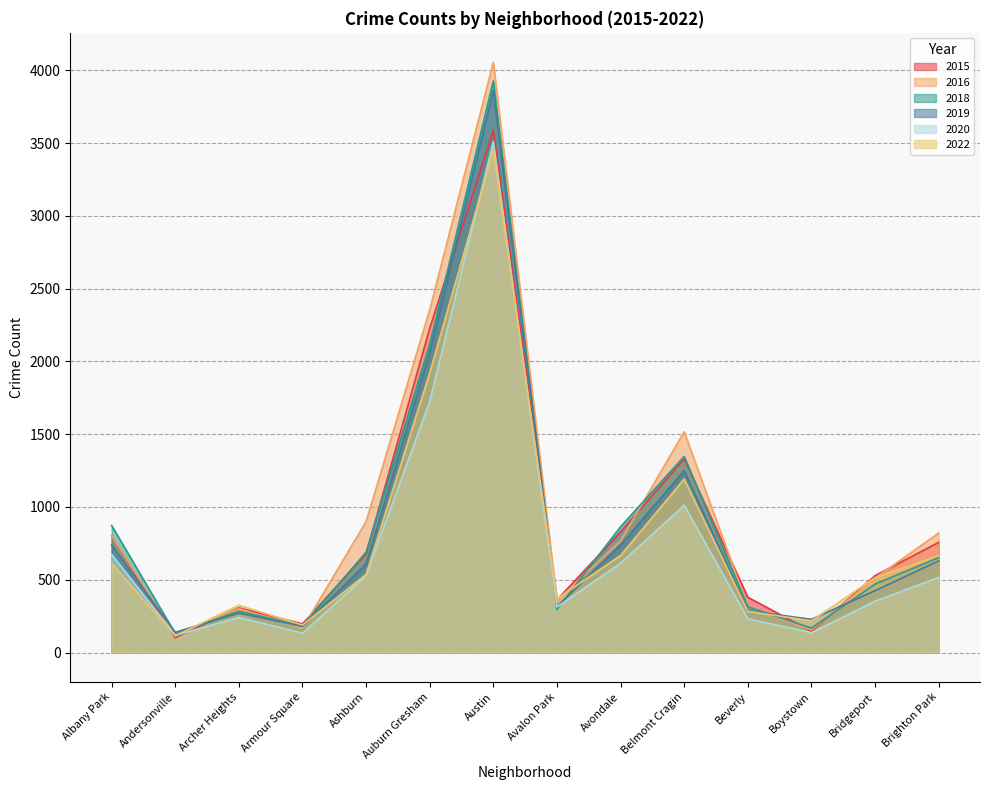

At which category is the sum across all series the highest?

Austin